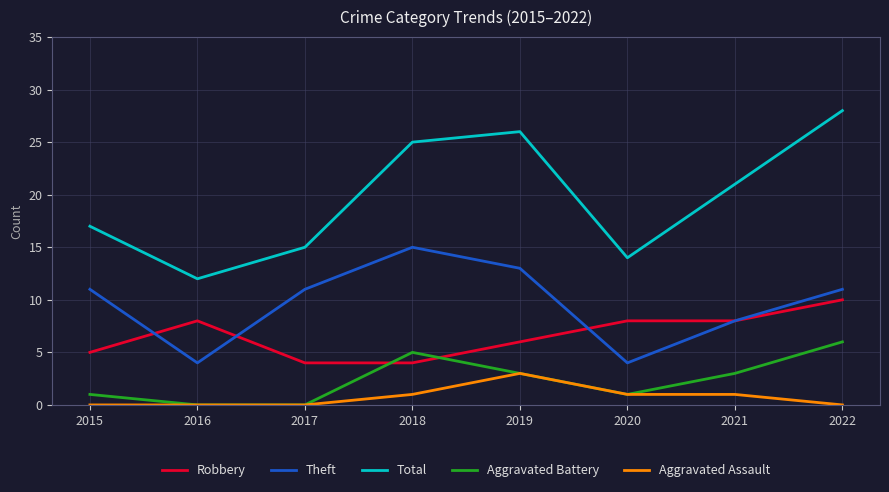

Rank the series by their maximum value, from highest to lowest.

Total, Theft, Robbery, Aggravated Battery, Aggravated Assault